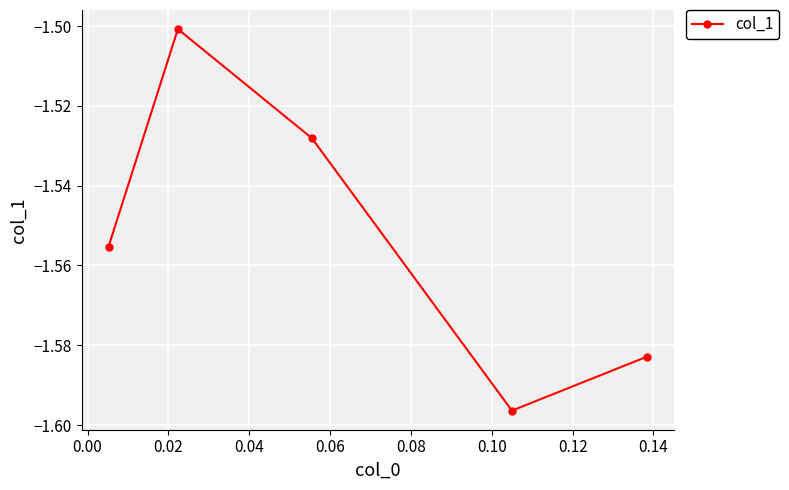

How many points are lower than both their immediate neighbors (excluding endpoints)?

1